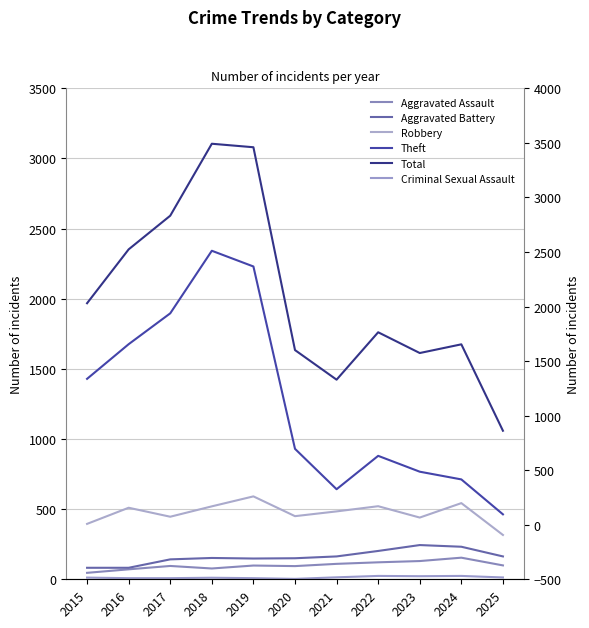

True or false: Total and Aggravated Assault cross at least once.

False